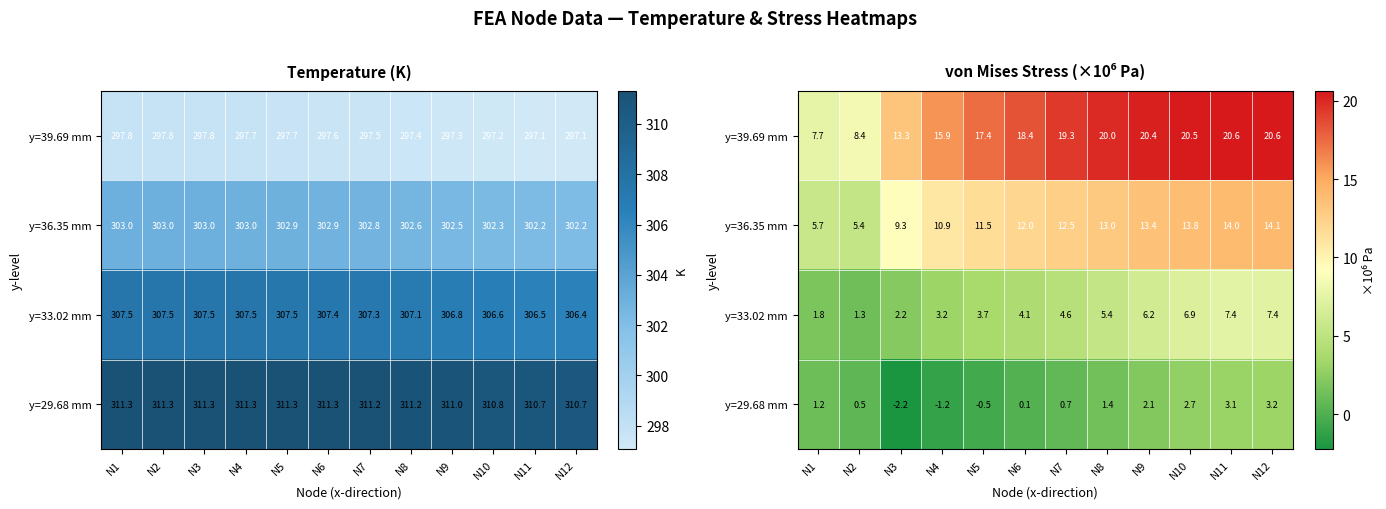

Which series has the widest spread of values?

y=39.69 mm